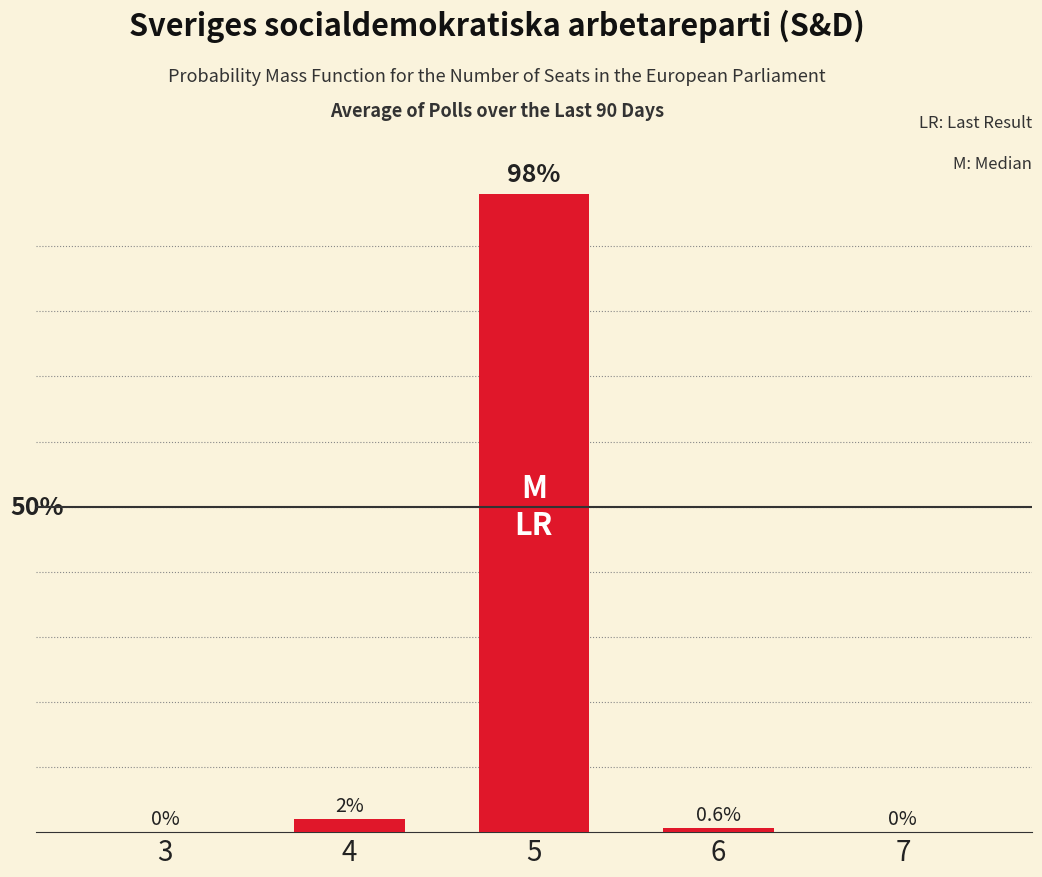

Are the bars horizontal?

No